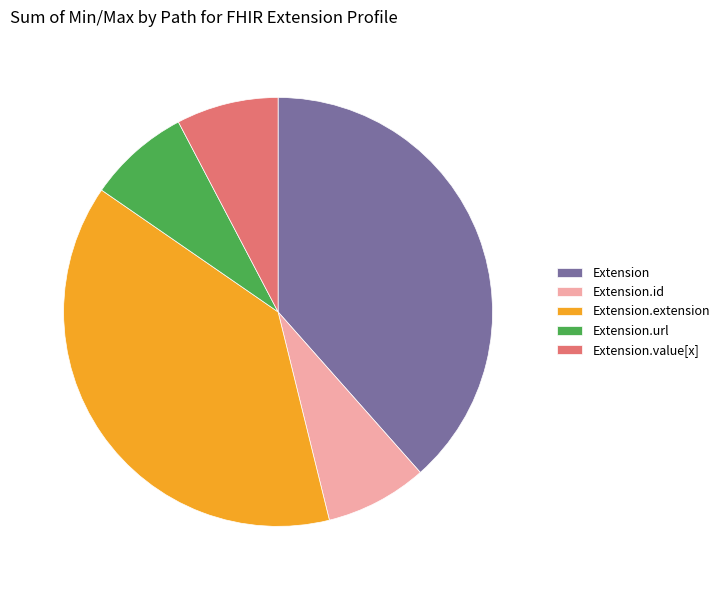

Count the number of slices in the pie.

5